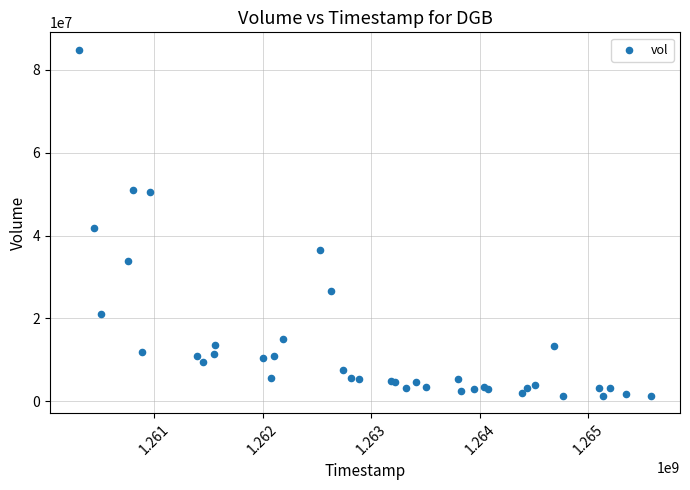

What Y value in the scatter plot is closest to 43096251?

41795243